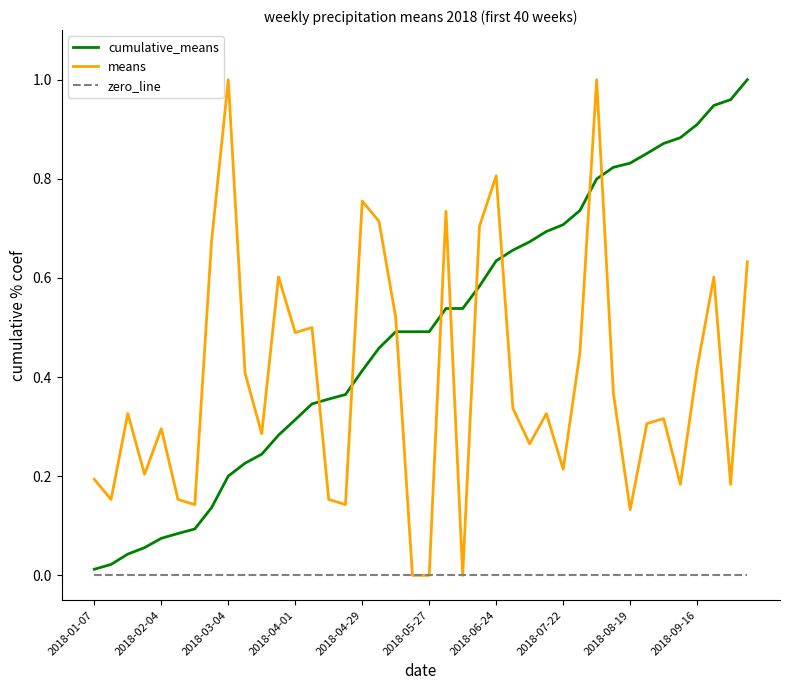

Which series has the largest total across all categories?

cumulative_means